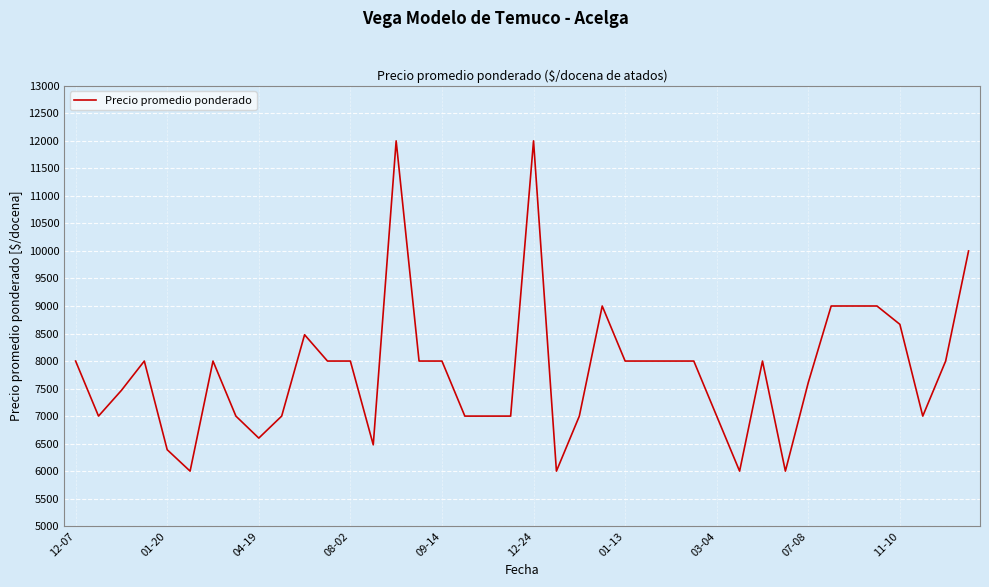

What is the maximum value shown in the chart?

12000